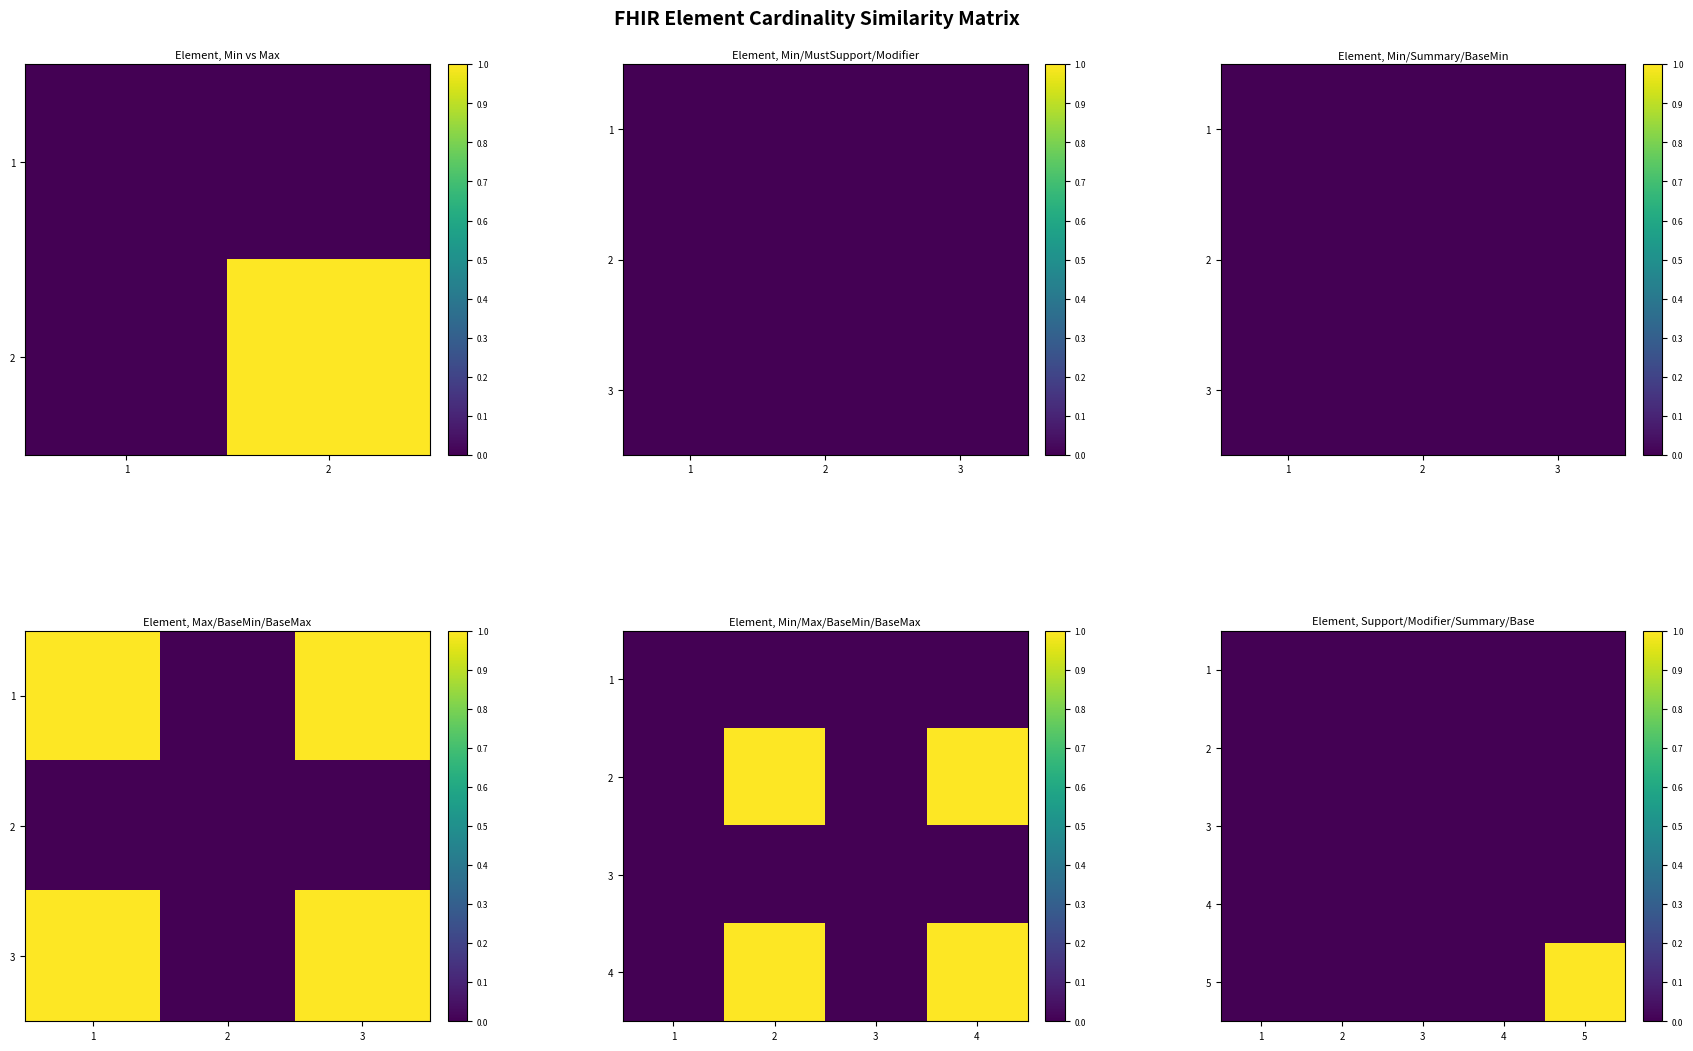

Which has a higher value, 5 or 3?

5